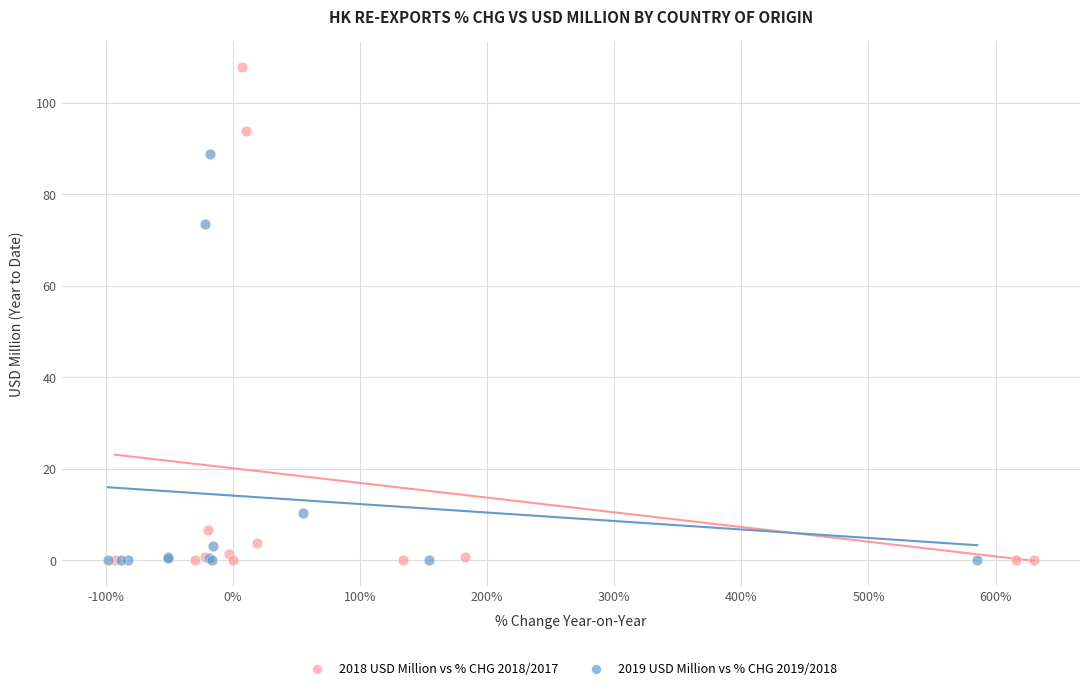

Which series reaches the maximum Y coordinate?

2018 USD Million vs % CHG 2018/2017